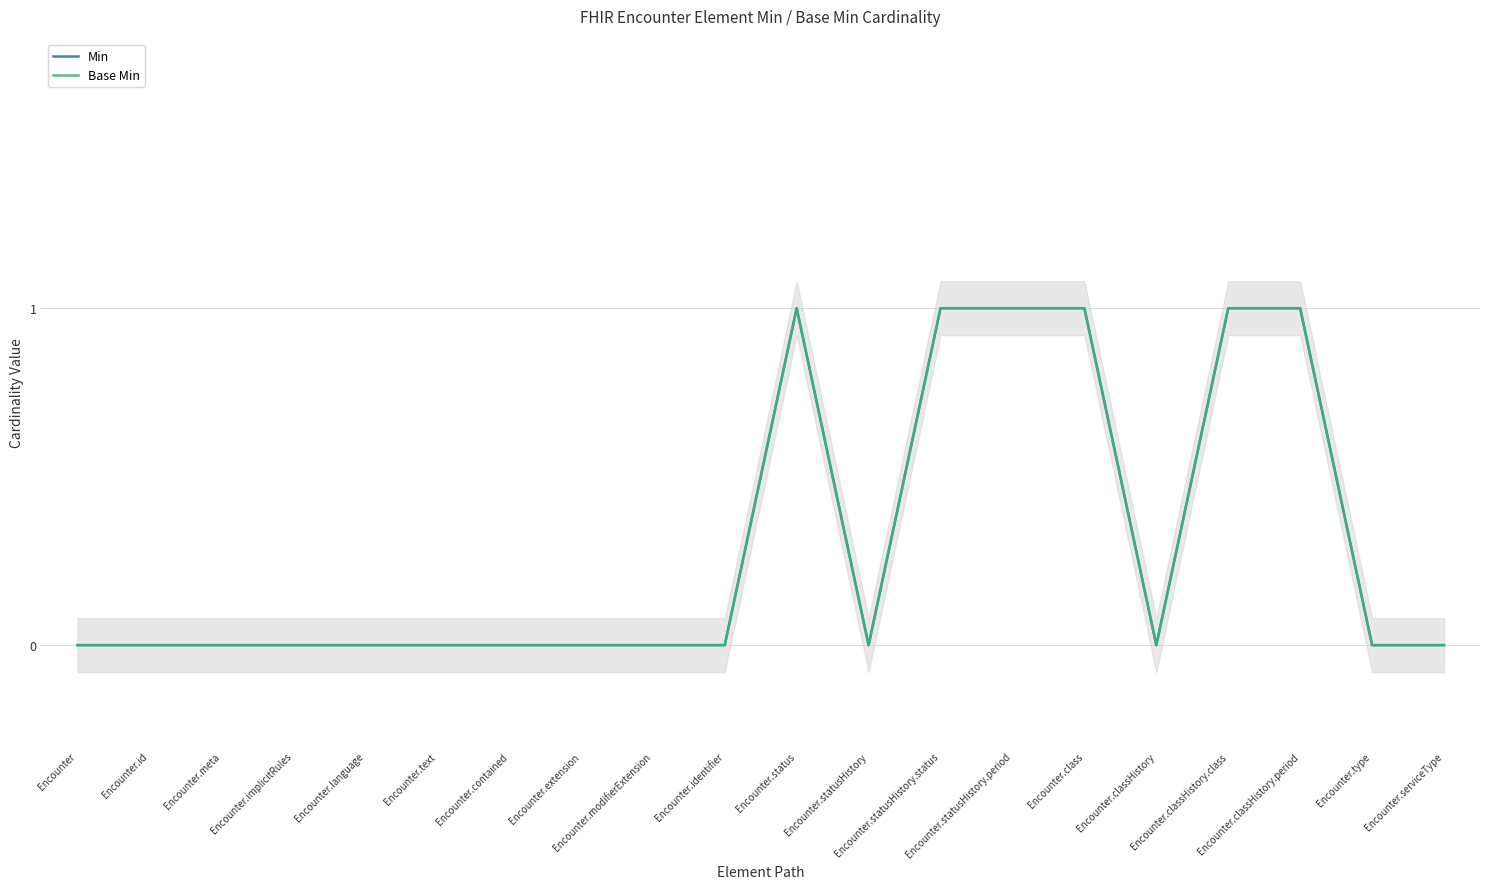

Reading left to right, extract all data points from this chart.

Min: Encounter=0	Encounter.id=0	Encounter.meta=0	Encounter.implicitRules=0	Encounter.language=0	Encounter.text=0	Encounter.contained=0	Encounter.extension=0	Encounter.modifierExtension=0	Encounter.identifier=0	Encounter.status=1	Encounter.statusHistory=0	Encounter.statusHistory.status=1	Encounter.statusHistory.period=1	Encounter.class=1	Encounter.classHistory=0	Encounter.classHistory.class=1	Encounter.classHistory.period=1	Encounter.type=0	Encounter.serviceType=0
Base Min: Encounter=0	Encounter.id=0	Encounter.meta=0	Encounter.implicitRules=0	Encounter.language=0	Encounter.text=0	Encounter.contained=0	Encounter.extension=0	Encounter.modifierExtension=0	Encounter.identifier=0	Encounter.status=1	Encounter.statusHistory=0	Encounter.statusHistory.status=1	Encounter.statusHistory.period=1	Encounter.class=1	Encounter.classHistory=0	Encounter.classHistory.class=1	Encounter.classHistory.period=1	Encounter.type=0	Encounter.serviceType=0